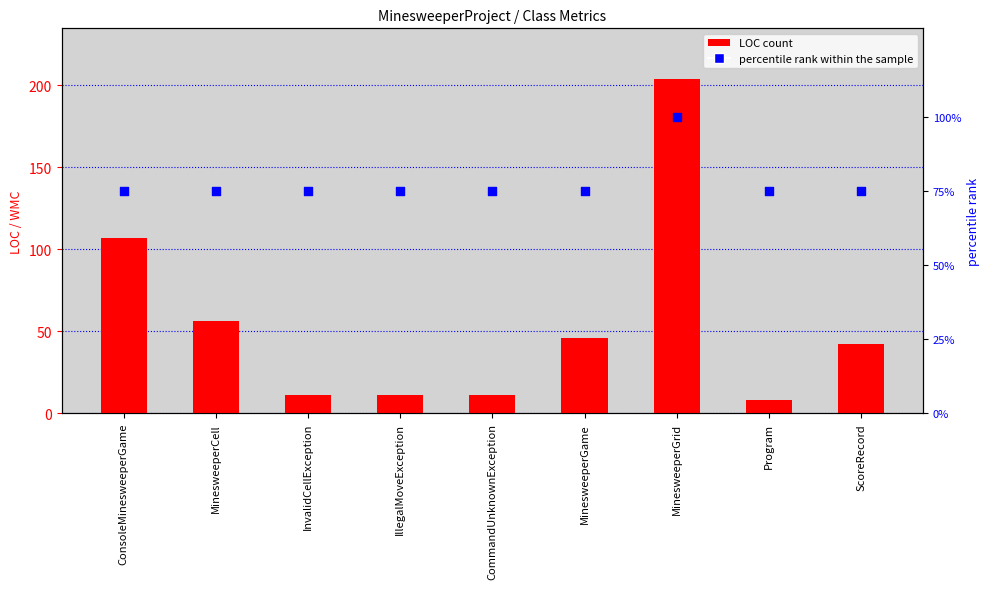

Which series has the largest Y range (max minus min)?

LOC (count)